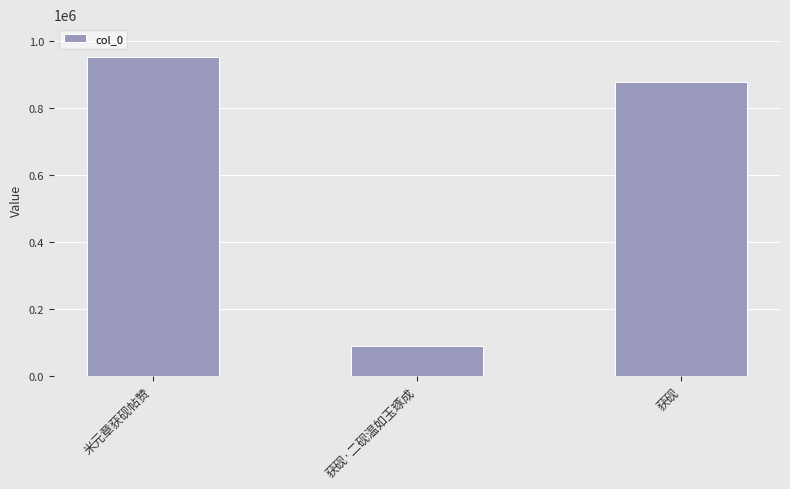

Reading left to right, transcribe all the data shown in this chart.

米元章获砚帖赞=950981	获砚·二砚温如玉琢成=87985	获砚=877674